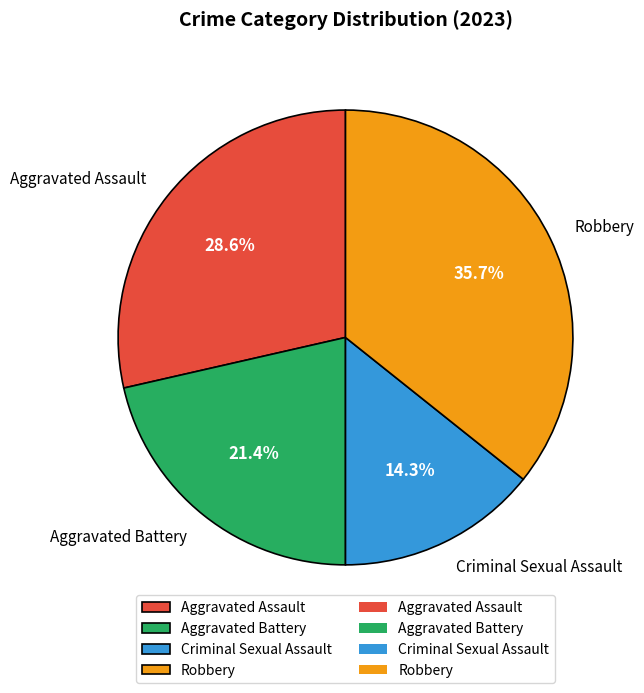

What percentage is the Aggravated Assault slice, to the nearest percent?

29%